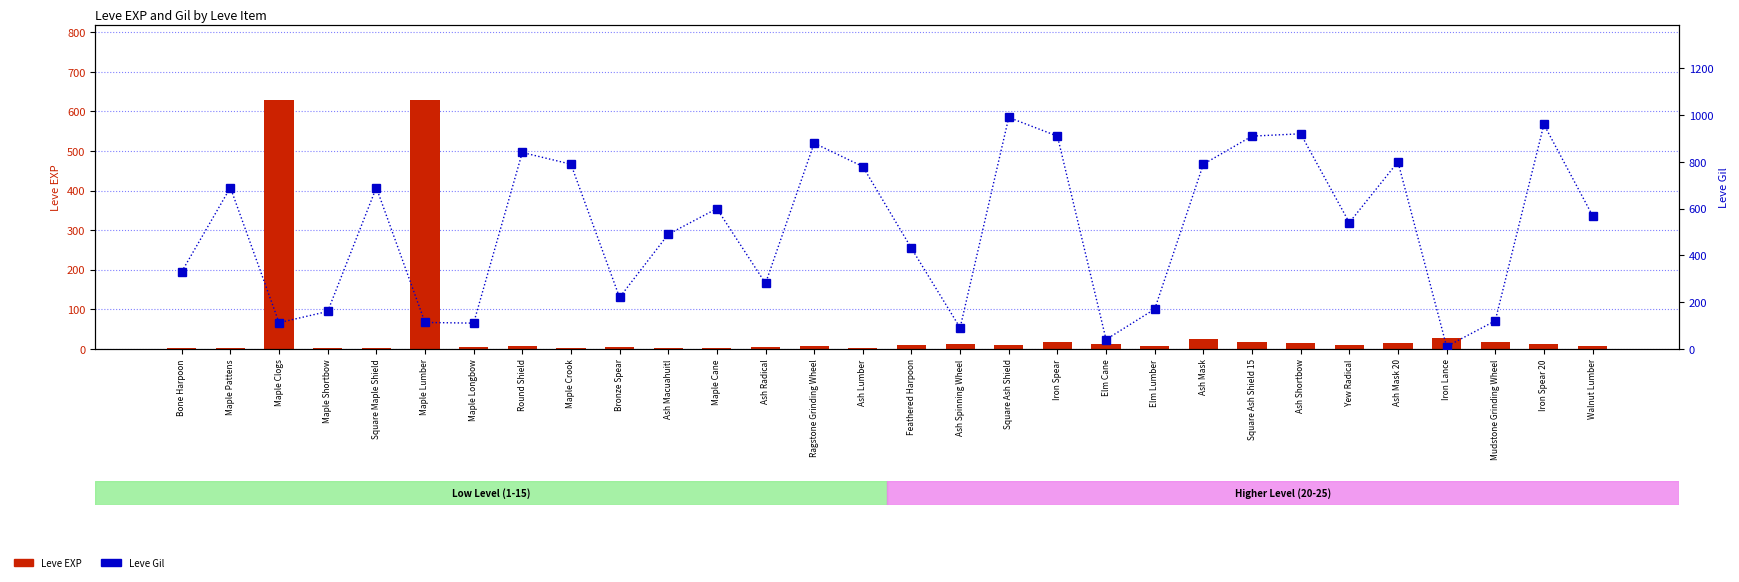

What is the sum of all Leve EXP values?

1515